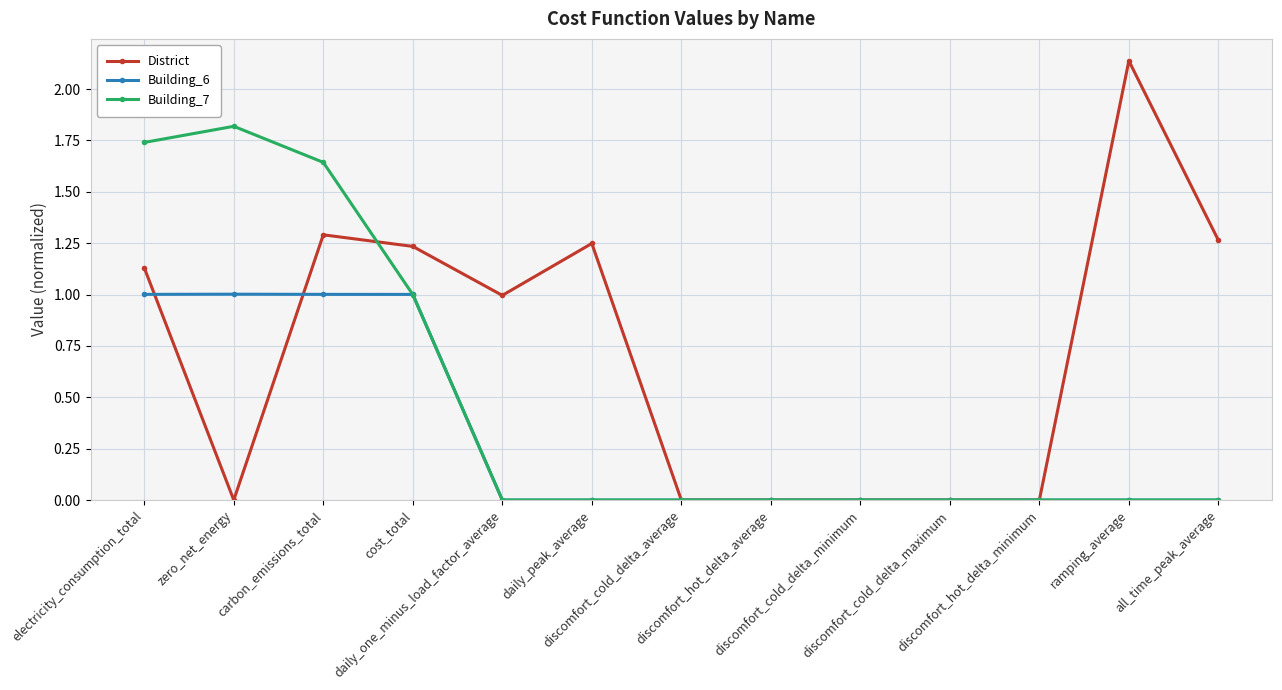

How many lines are shown in the chart?

3